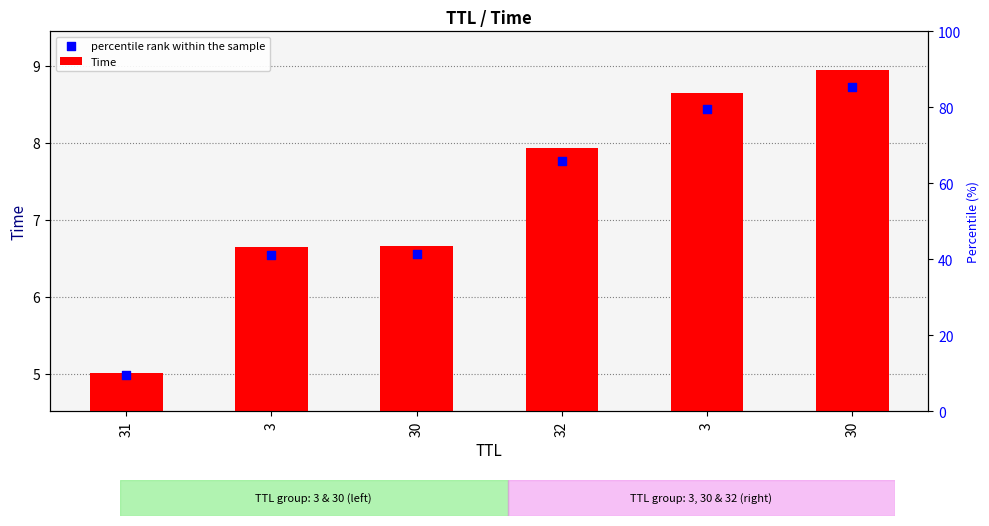

Which series contains the highest Y value?

percentile rank within the sample